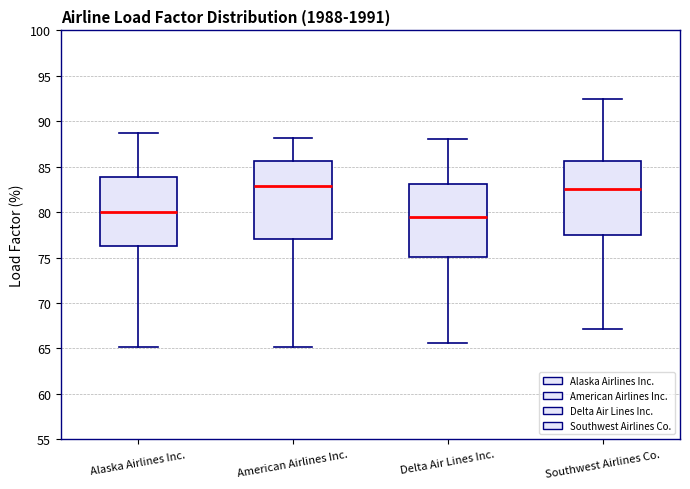

Reading left to right, read every box against the y-axis: the position of its median line, the range the box covers, and the ends of its whiskers. The values are not printed on the chart, so give them approximately, as read against the axis.

Alaska Airlines Inc.: median 80.0, box 76.5 to 84.0, whiskers 65.0 to 88.5
American Airlines Inc.: median 83.0, box 77.0 to 85.5, whiskers 65.0 to 88.0
Delta Air Lines Inc.: median 79.5, box 75.0 to 83.0, whiskers 65.5 to 88.0
Southwest Airlines Co.: median 82.5, box 77.5 to 85.5, whiskers 67.0 to 92.5